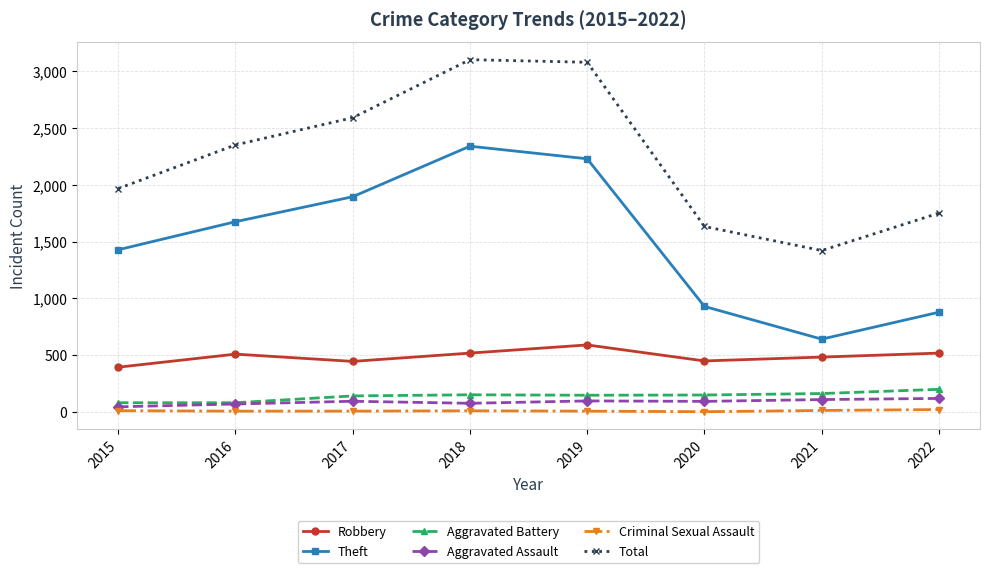

What is the greatest value displayed?

3103